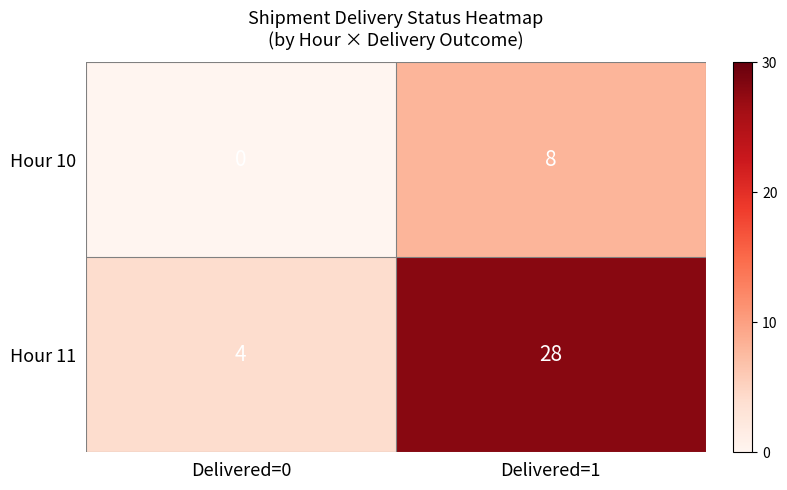

Reading left to right, list all the values displayed in this chart.

Hour 10: 0	8
Hour 11: 4	28